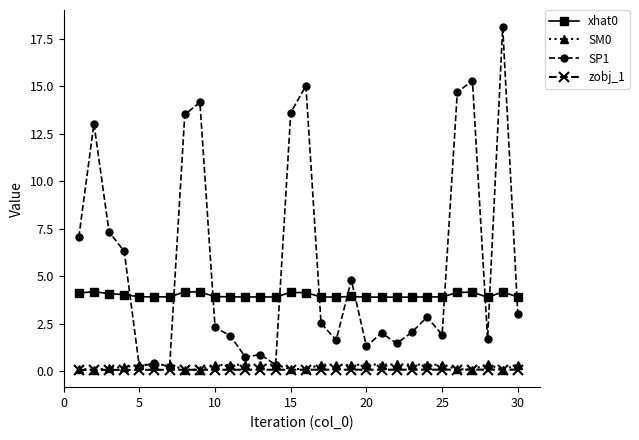

What is the value of the xhat0 point at the 18th from the left?

3.9